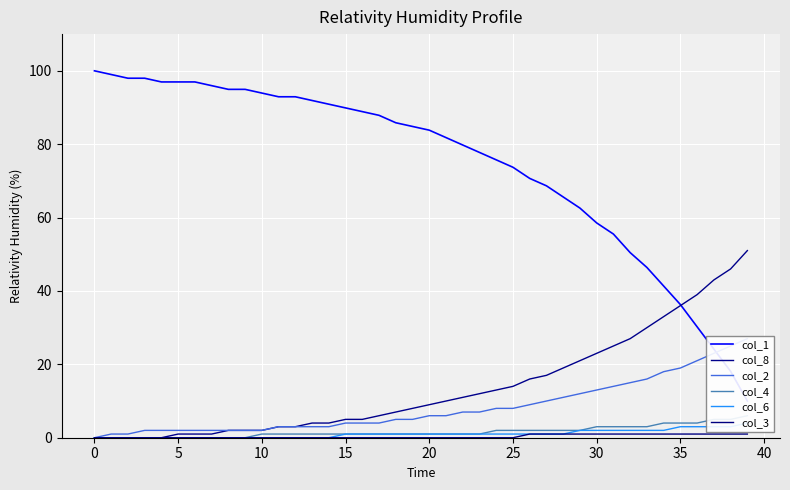

How many data points in col_3 are above 0?

14